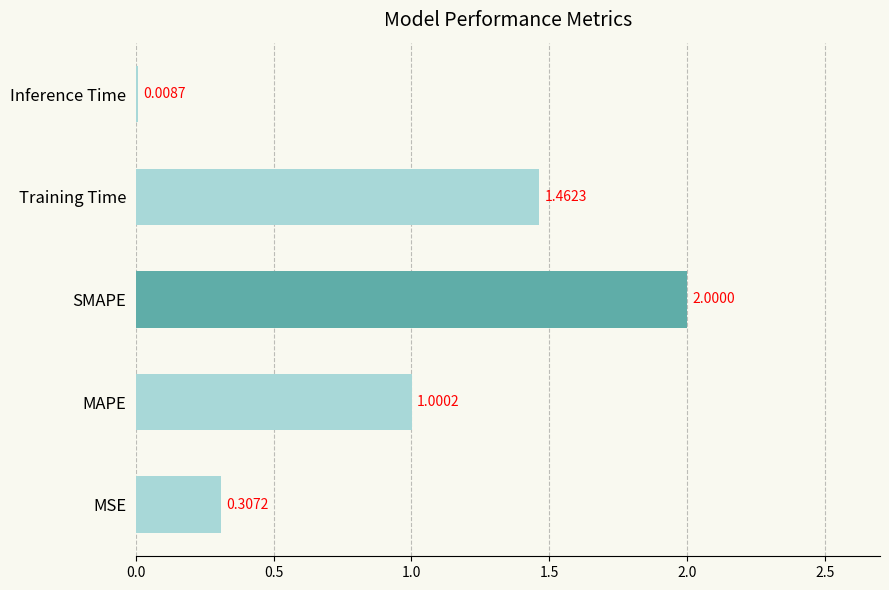

Where is the data nearest to the value 1?

MAPE